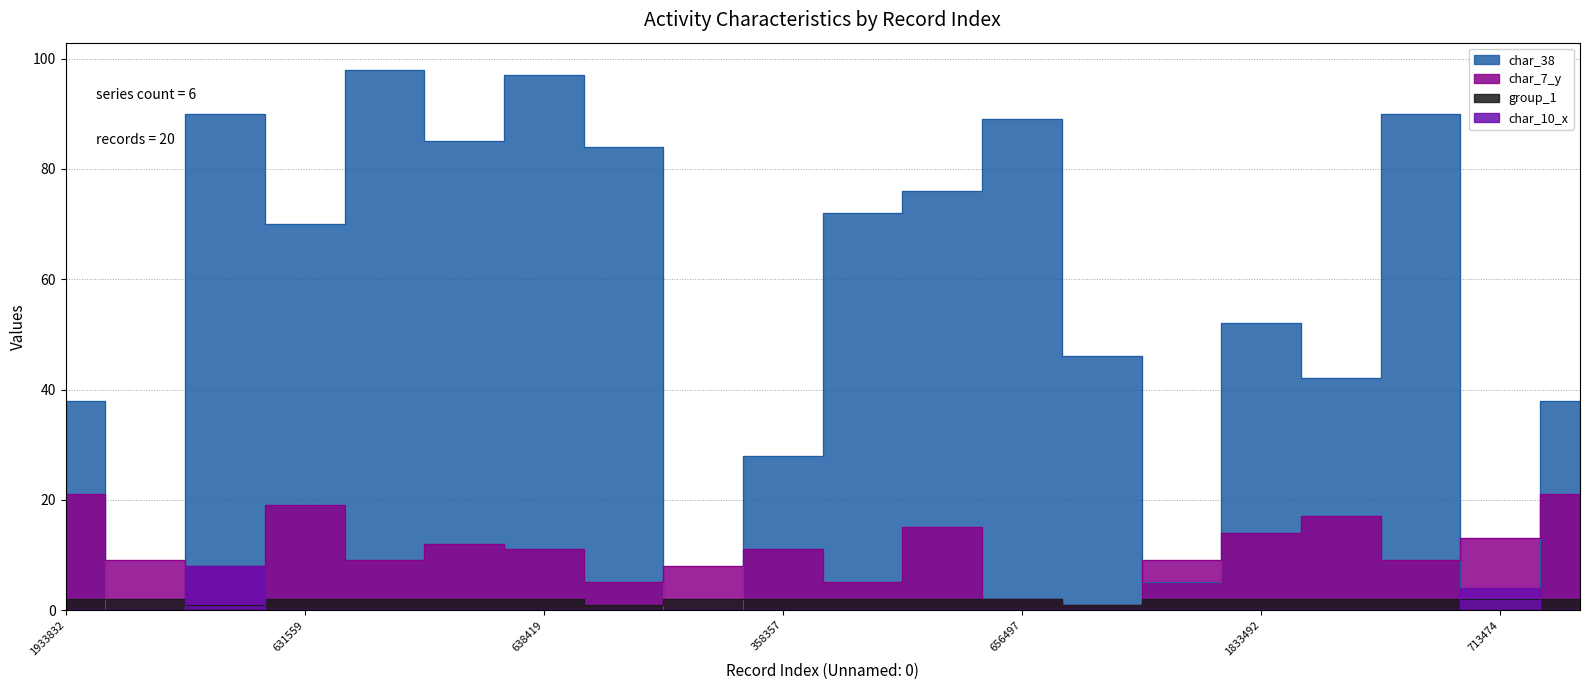

How many lines are shown in the chart?

4